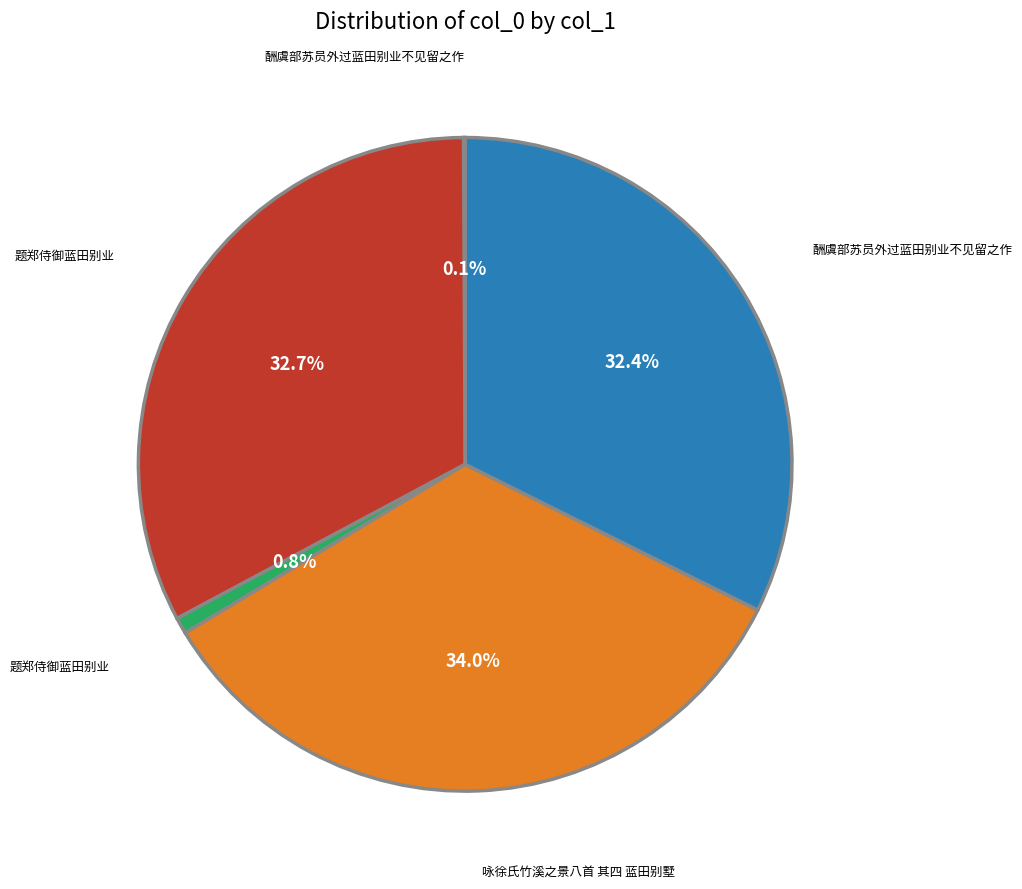

Is there a majority slice in this chart?

No